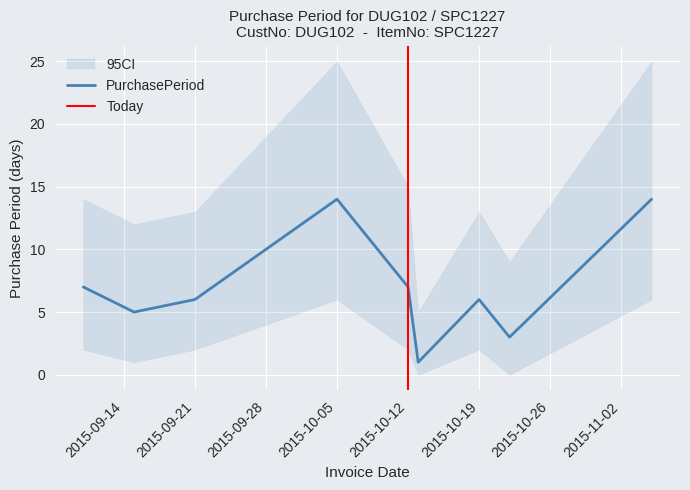

What is the label of the 9th point from the right?

2015-09-10